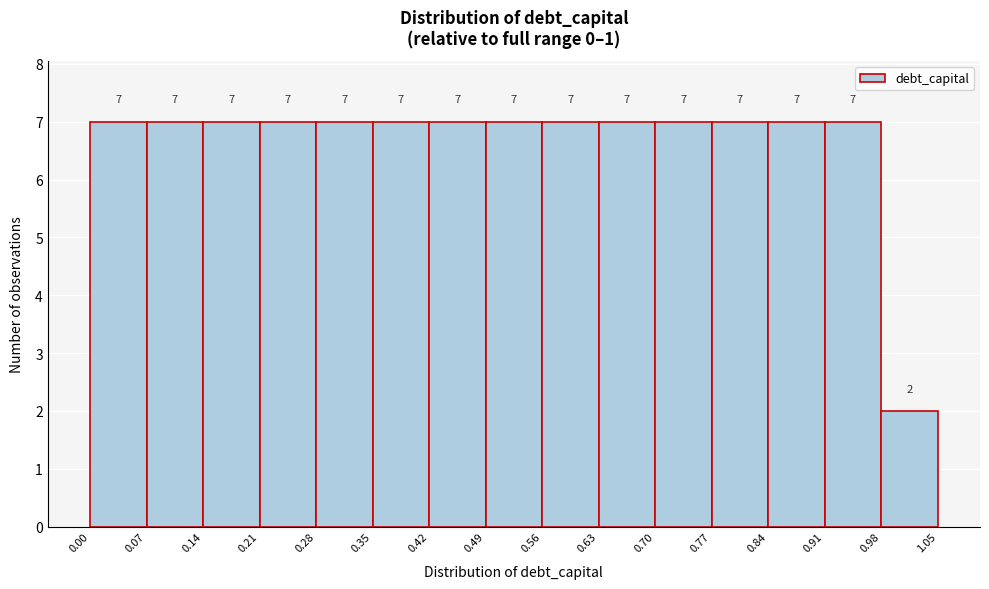

Reading left to right, transcribe this chart: for each bar, give the range it covers on the x-axis and its height.

0.00 to 0.07: 7
0.07 to 0.14: 7
0.14 to 0.21: 7
0.21 to 0.28: 7
0.28 to 0.35: 7
0.35 to 0.42: 7
0.42 to 0.49: 7
0.49 to 0.56: 7
0.56 to 0.63: 7
0.63 to 0.70: 7
0.70 to 0.77: 7
0.77 to 0.84: 7
0.84 to 0.91: 7
0.91 to 0.98: 7
0.98 to 1.05: 2